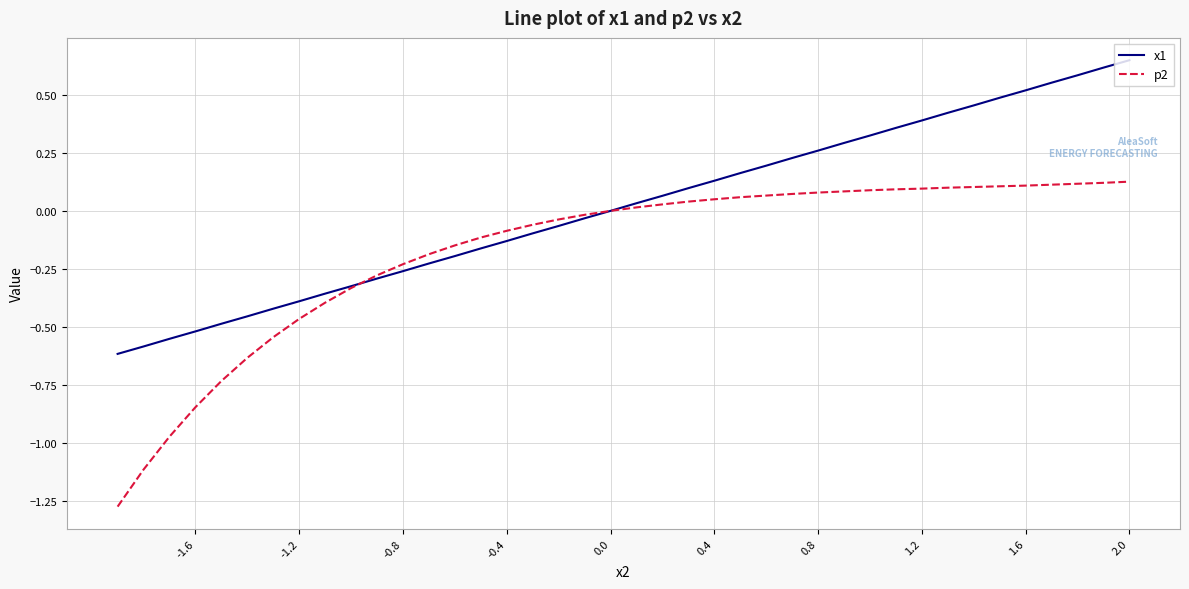

Does the chart display data point markers on the line(s)?

No